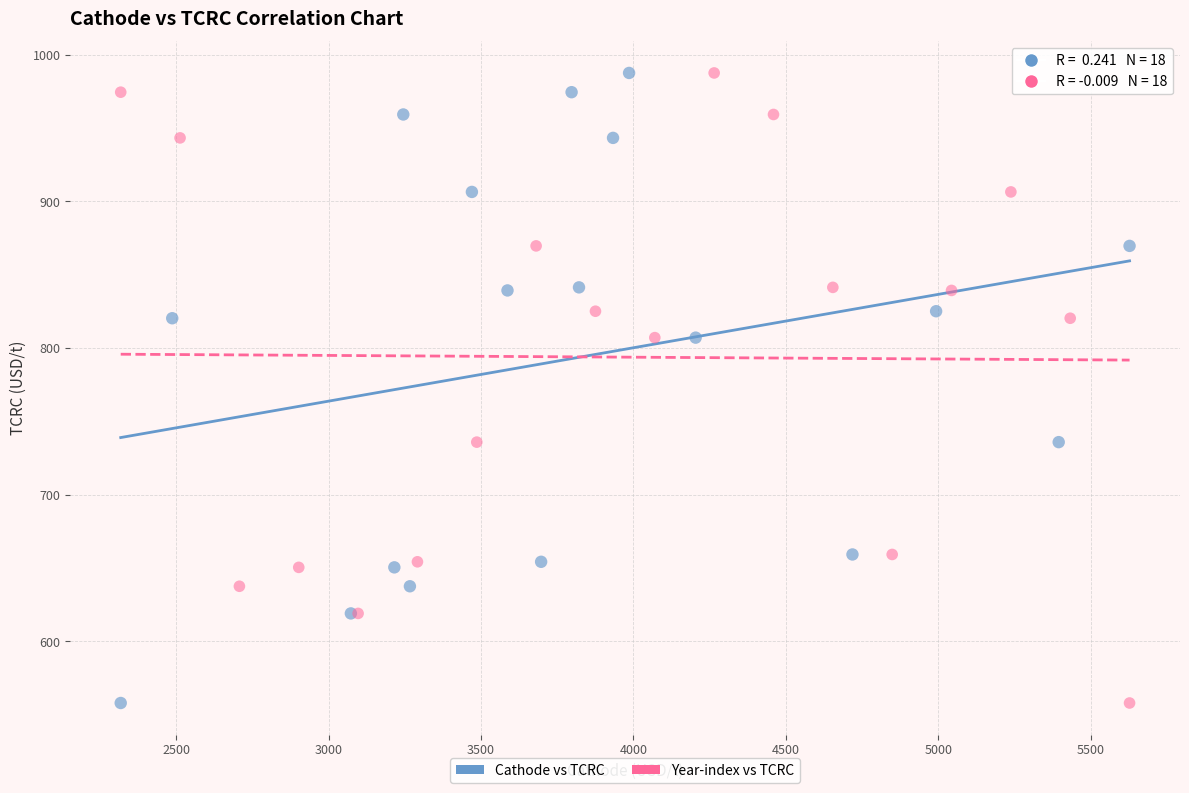

What are all the series names shown in the legend?

Cathode vs TCRC, Year-index vs TCRC